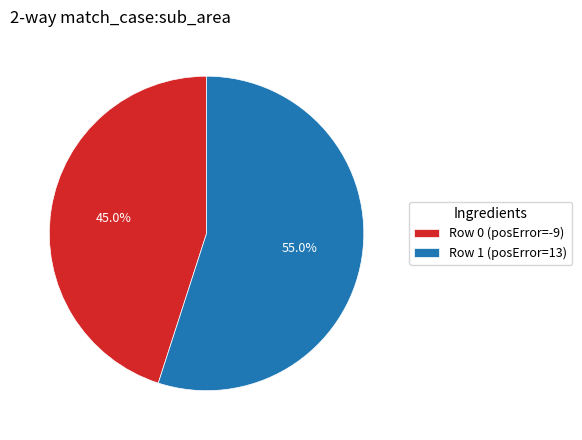

Does Row 0 (posError=-9) represent more than half of the total?

No